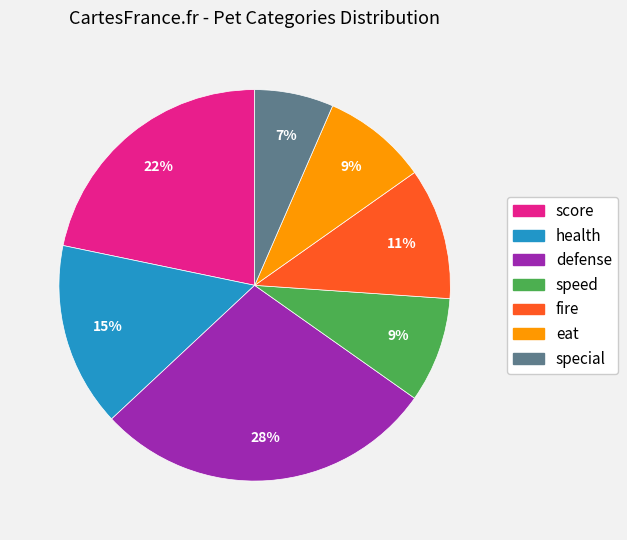

The special slice represents 1% of the pie. True or false?

False